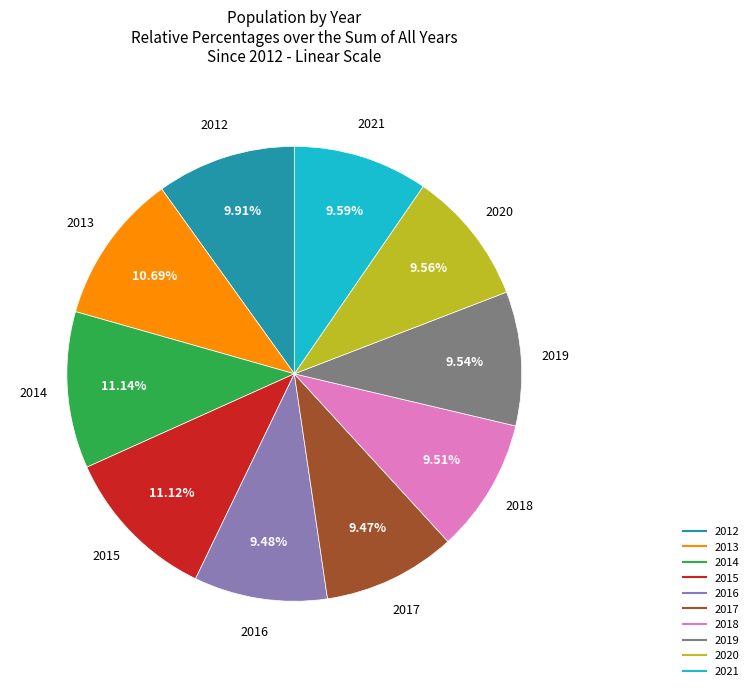

Does 2019 represent more than half of the total?

No